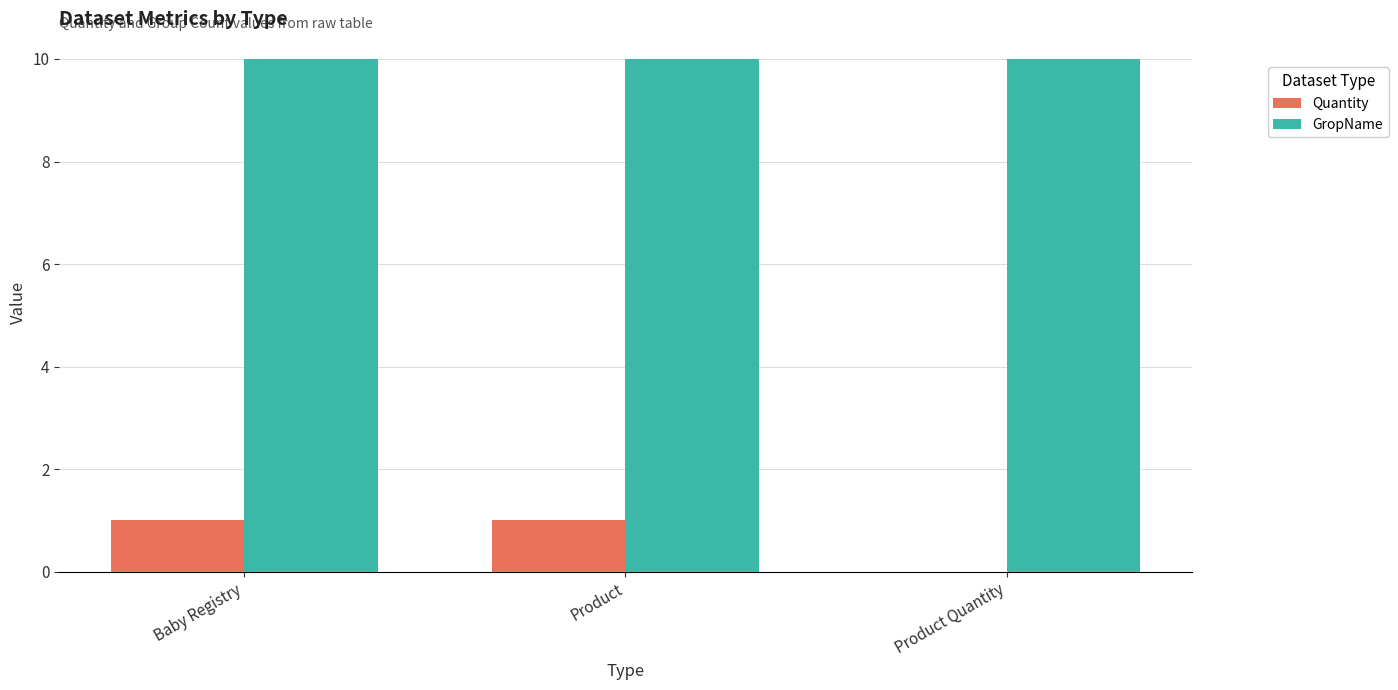

What are all the series names shown in the legend?

Quantity, GropName